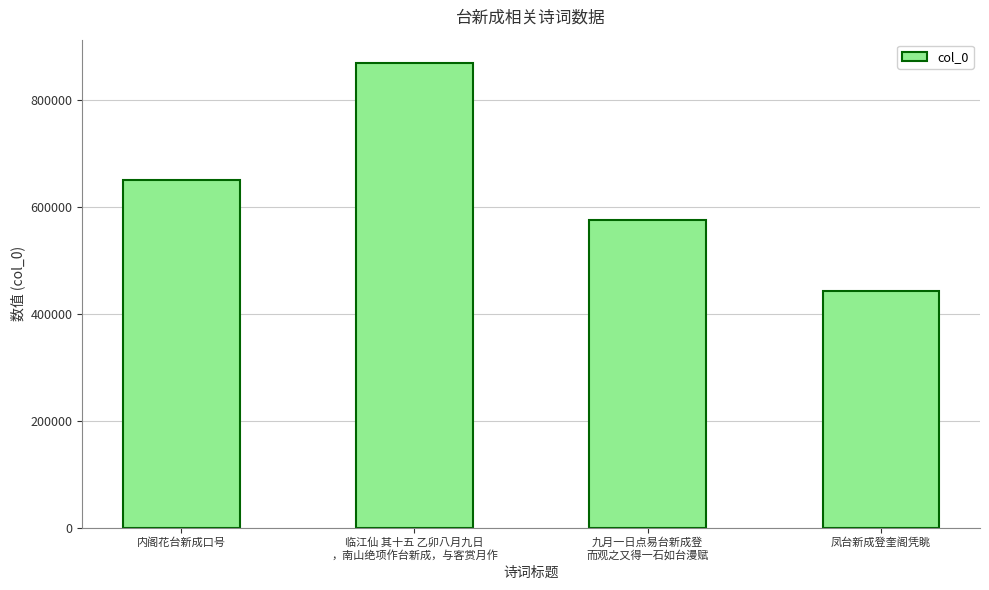

Rank the categories by value from highest to lowest.

临江仙 其十五 乙卯八月九日
，南山绝项作台新成，与客赏月作, 内阁花台新成口号, 九月一日点易台新成登
而观之又得一石如台漫赋, 凤台新成登奎阁凭眺